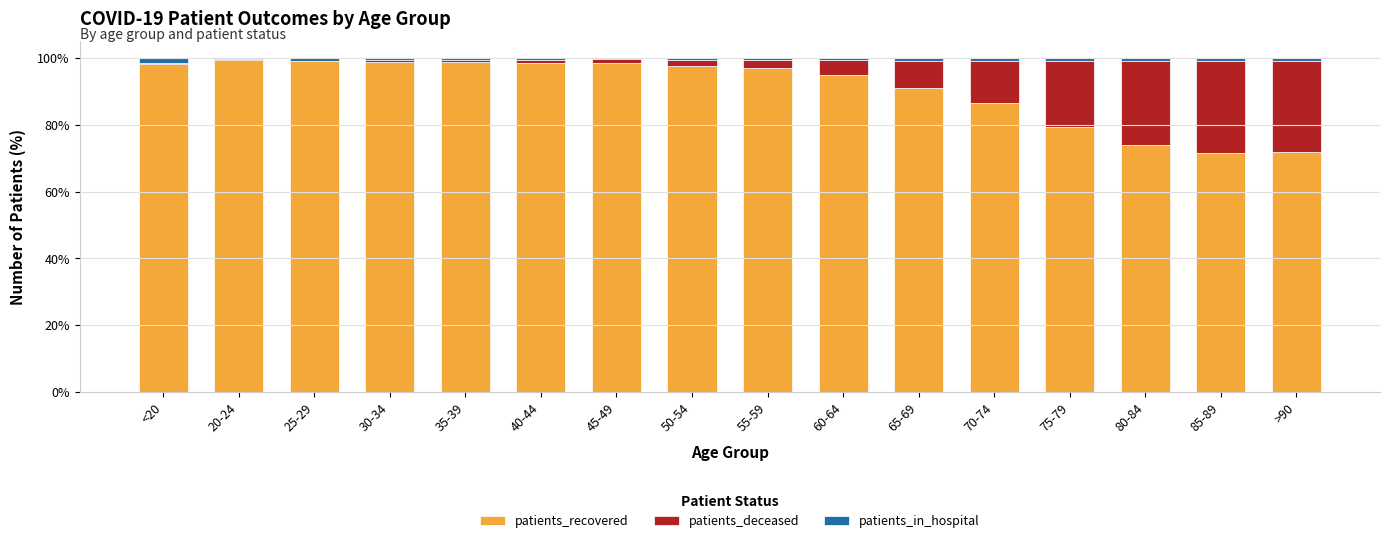

What is the sum of all patients_recovered values?

1456.2